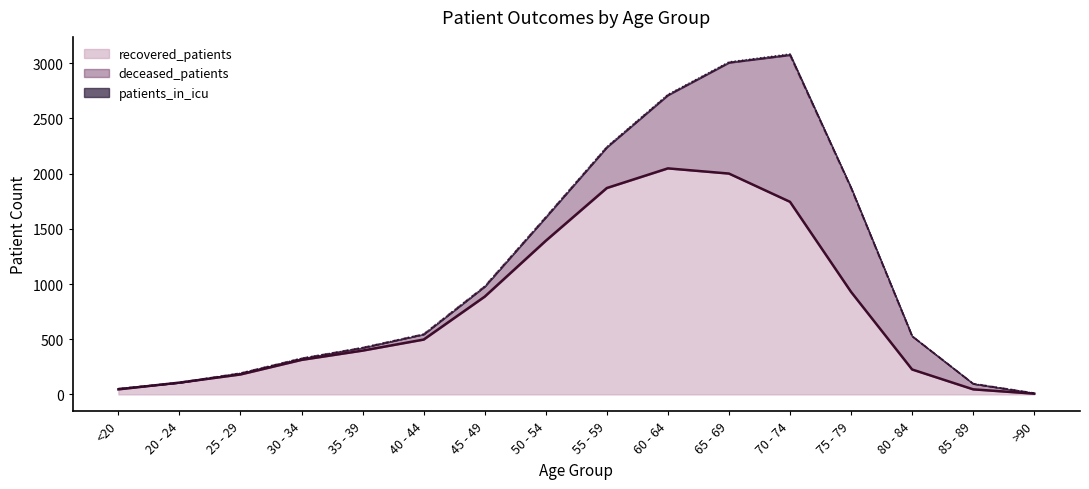

What is the sum of all recovered_patients values?

12691